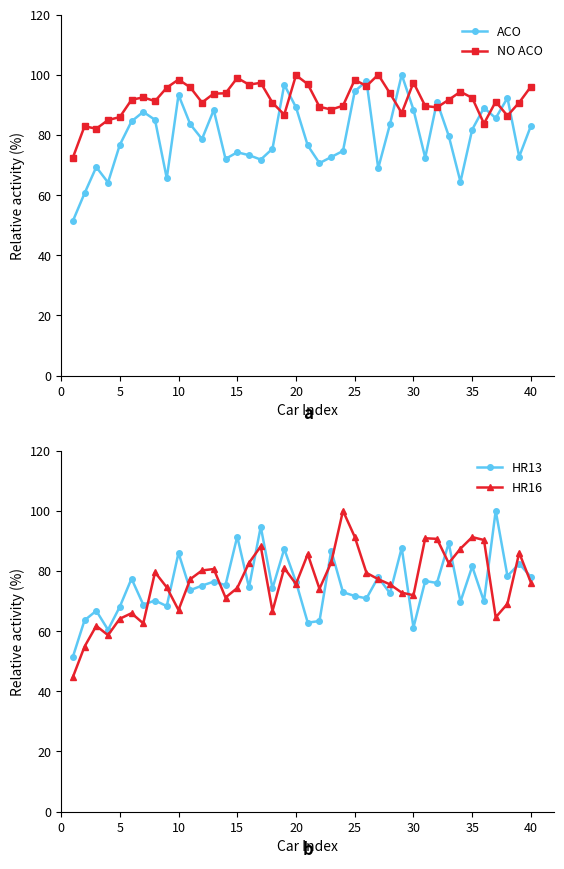

Which series has the widest spread of values?

HR16